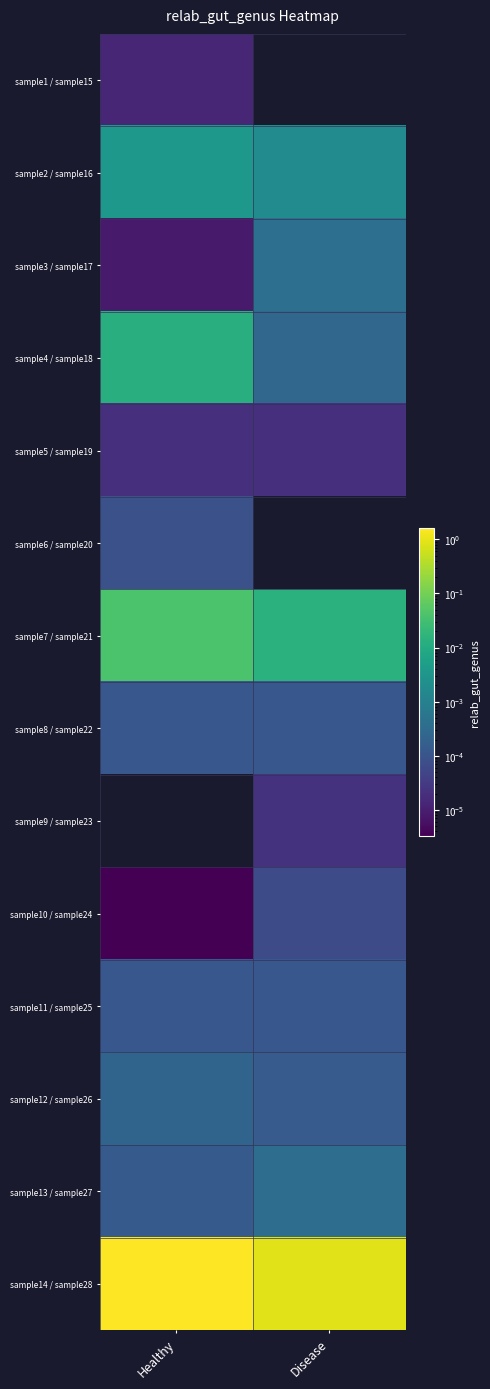

Reading left to right, what are all the values shown in this chart?

sample1 / sample15: Healthy=0.0	Disease=0.0
sample2 / sample16: Healthy=0.0	Disease=0.0
sample3 / sample17: Healthy=0.0	Disease=0.0
sample4 / sample18: Healthy=0.0	Disease=0.0
sample5 / sample19: Healthy=0.0	Disease=0.0
sample6 / sample20: Healthy=0.0	Disease=0.0
sample7 / sample21: Healthy=0.0	Disease=0.0
sample8 / sample22: Healthy=0.0	Disease=0.0
sample9 / sample23: Healthy=0.0	Disease=0.0
sample10 / sample24: Healthy=0.0	Disease=0.0
sample11 / sample25: Healthy=0.0	Disease=0.0
sample12 / sample26: Healthy=0.0	Disease=0.0
sample13 / sample27: Healthy=0.0	Disease=0.0
sample14 / sample28: Healthy=1.6	Disease=0.9